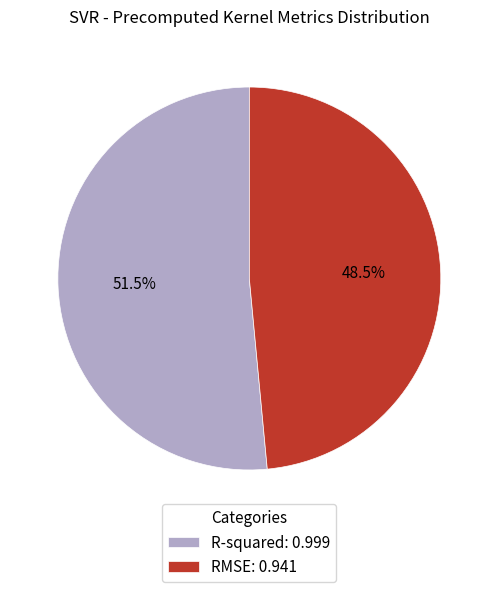

Which category has the biggest portion of the pie?

R-squared